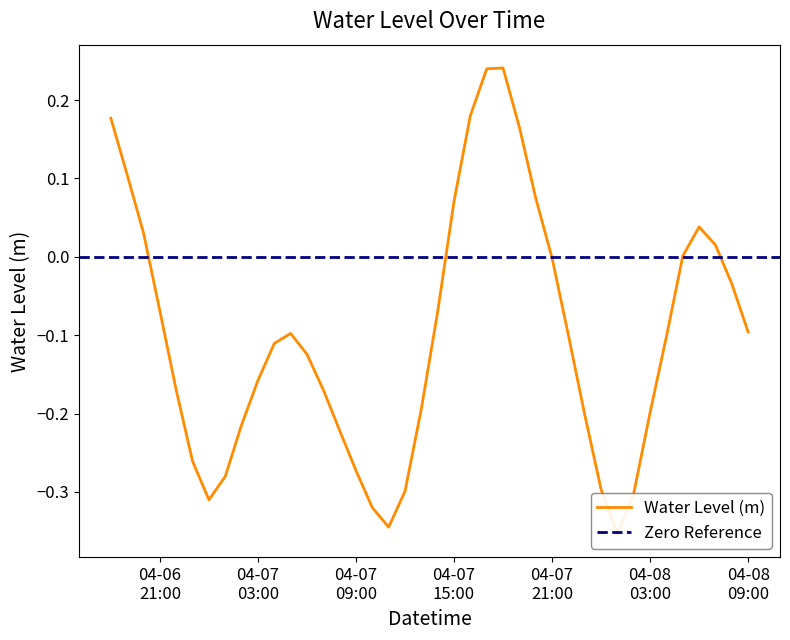

Rank the categories by value from lowest to highest.

2025-04-08 01:00:00, 2025-04-07 11:00:00, 2025-04-07 10:00:00, 2025-04-07 00:00:00, 2025-04-08 02:00:00, 2025-04-07 12:00:00, 2025-04-08 00:00:00, 2025-04-07 01:00:00, 2025-04-07 09:00:00, 2025-04-06 23:00:00, 2025-04-07 08:00:00, 2025-04-07 02:00:00, 2025-04-07 23:00:00, 2025-04-08 03:00:00, 2025-04-07 13:00:00, 2025-04-06 22:00:00, 2025-04-07 07:00:00, 2025-04-07 03:00:00, 2025-04-07 06:00:00, 2025-04-07 04:00:00, 2025-04-08 04:00:00, 2025-04-07 22:00:00, 2025-04-07 05:00:00, 2025-04-08 09:00:00, 2025-04-07 14:00:00, 2025-04-06 21:00:00, 2025-04-08 08:00:00, 2025-04-07 21:00:00, 2025-04-08 05:00:00, 2025-04-08 07:00:00, 2025-04-06 20:00:00, 2025-04-08 06:00:00, 2025-04-07 15:00:00, 2025-04-07 20:00:00, 2025-04-06 19:00:00, 2025-04-07 19:00:00, 2025-04-06 18:00:00, 2025-04-07 16:00:00, 2025-04-07 17:00:00, 2025-04-07 18:00:00